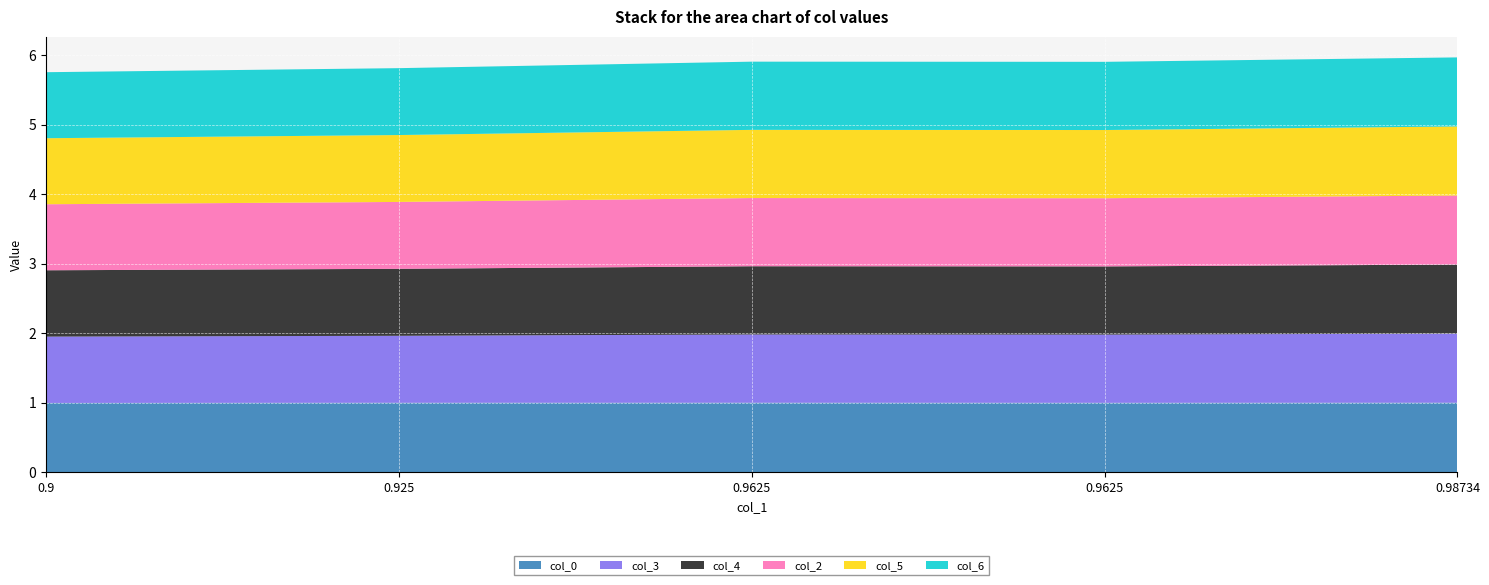

Reading left to right, transcribe all the data shown in this chart.

col_0: 1.0	1.0	1.0	1.0	1.0
col_3: 1.0	1.0	1.0	1.0	1.0
col_4: 1.0	1.0	1.0	1.0	1.0
col_2: 0.9	1.0	1.0	1.0	1.0
col_5: 0.9	1.0	1.0	1.0	1.0
col_6: 0.9	1.0	1.0	1.0	1.0